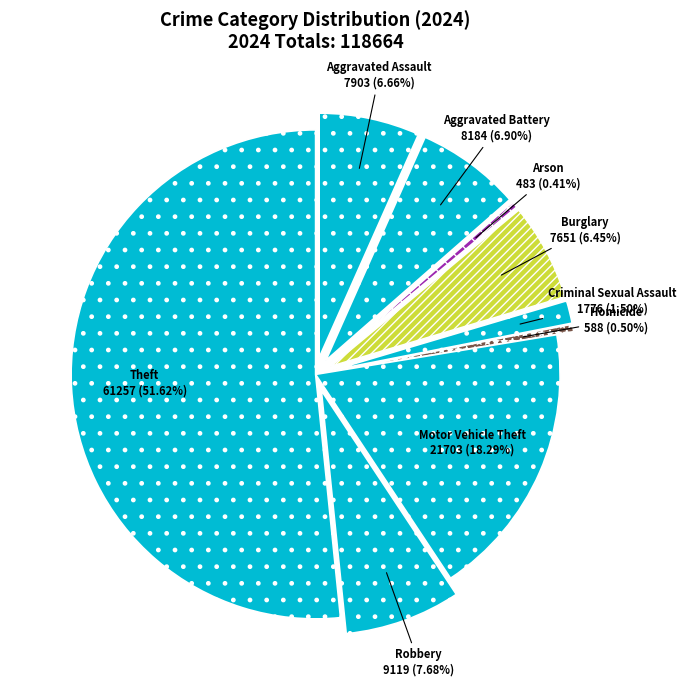

Does Aggravated Assault represent more than half of the total?

No